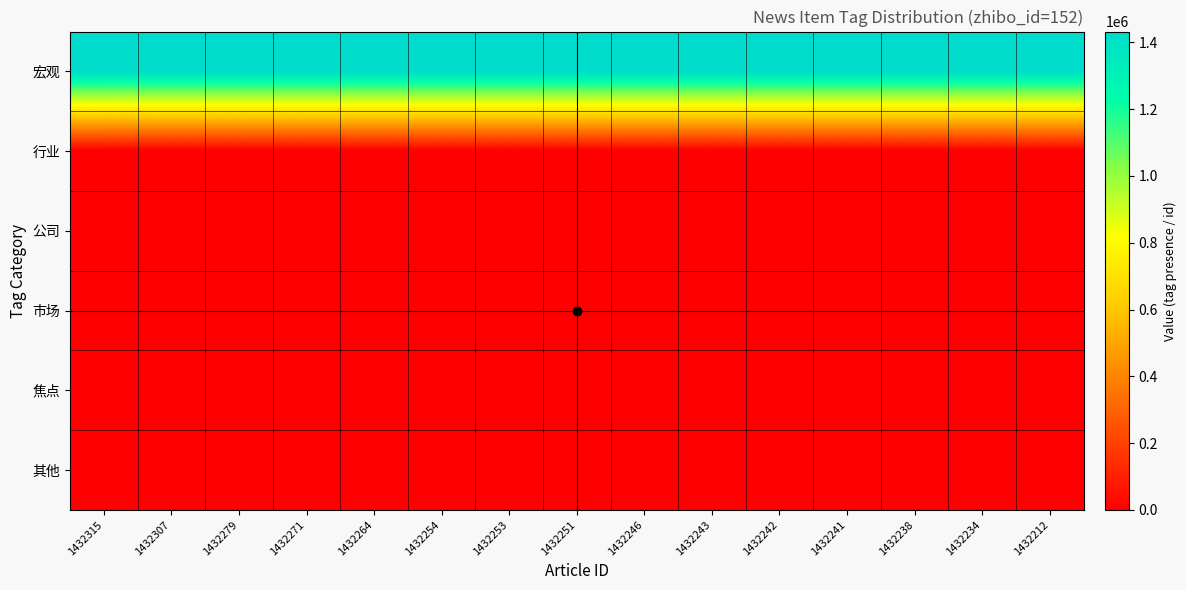

Which series has the largest range (max minus min)?

宏观